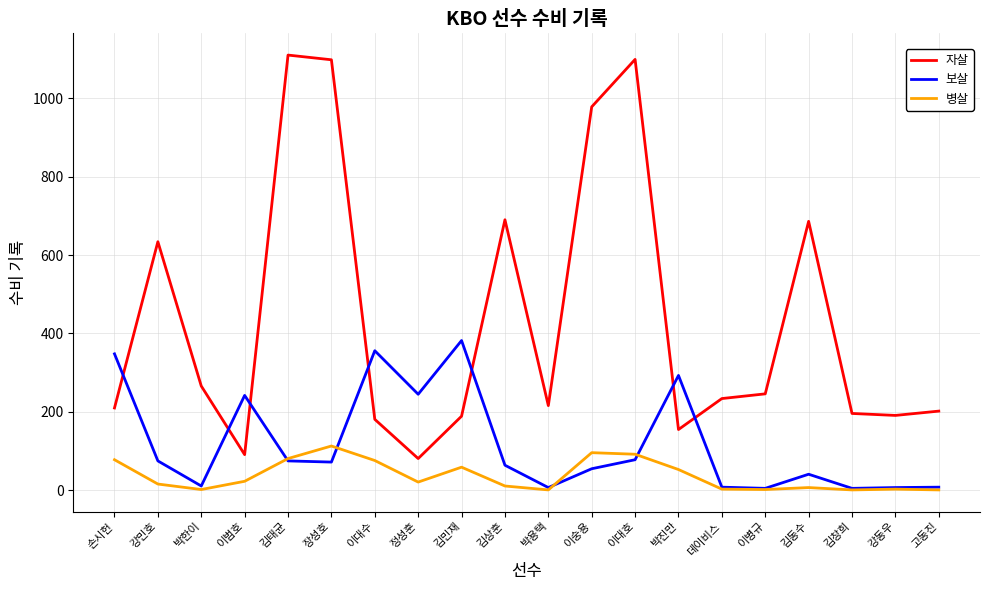

What position from the right is 박용택?

10